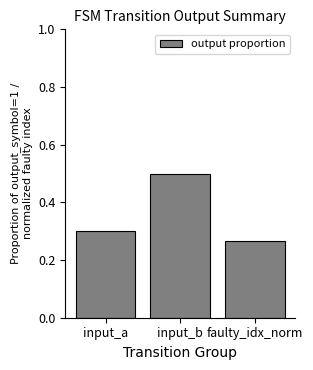

What is the label of the 1st bar from the right?

faulty_idx_norm